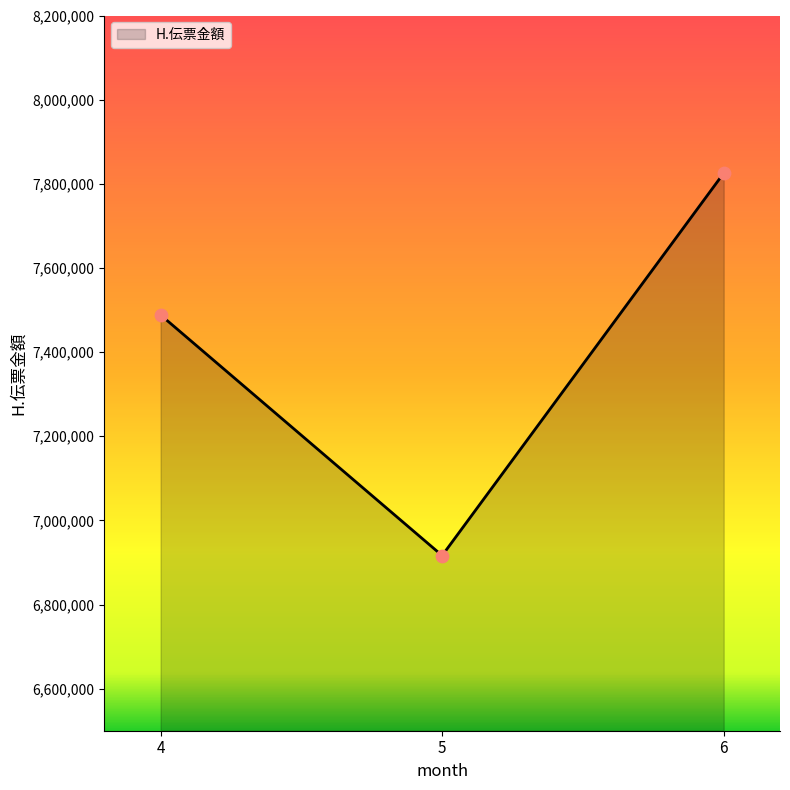

Approximately how many times larger is the value at 4 compared to 5?

1.1